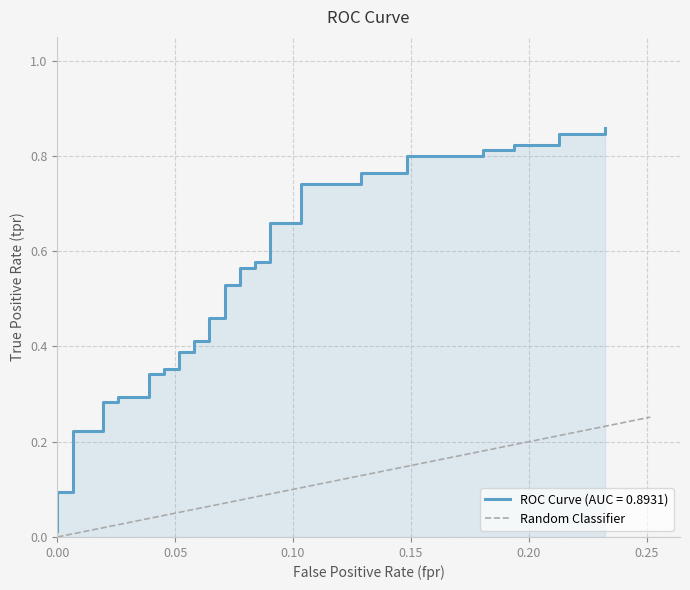

True or false: the data shows 0.2 at 28.

False